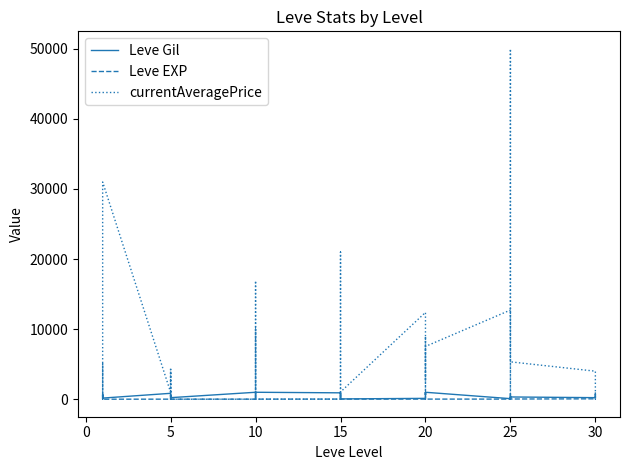

How many interior local valleys does the Leve Gil series have?

10